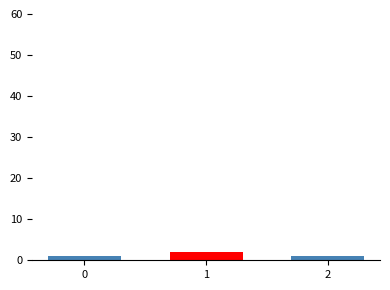

What is the value of the 1st bar from the left?

1